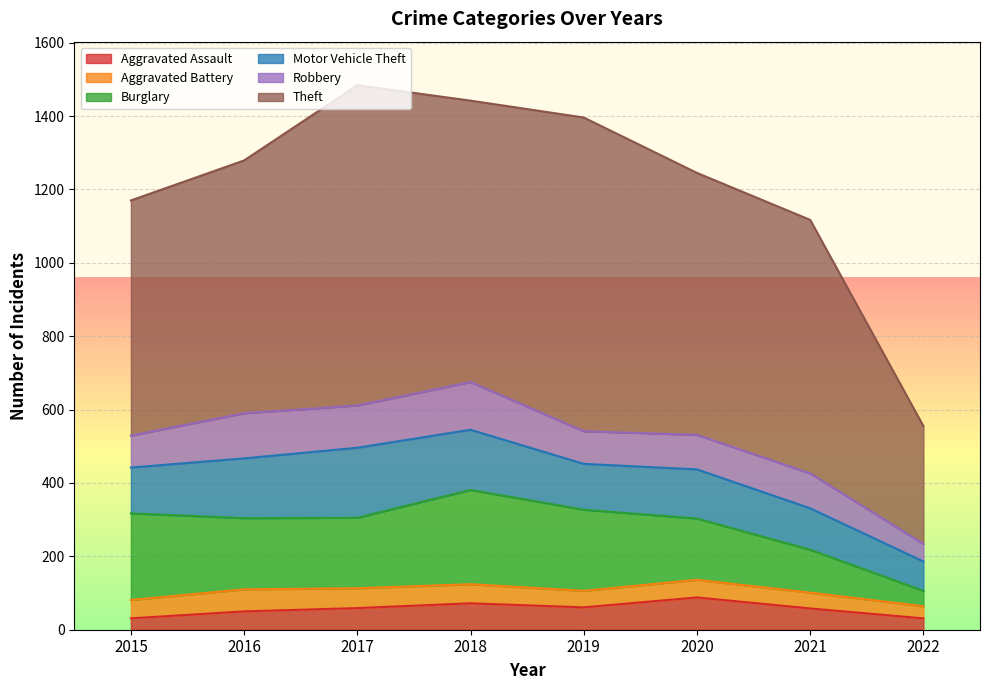

True or false: Robbery and Theft cross at least once.

False